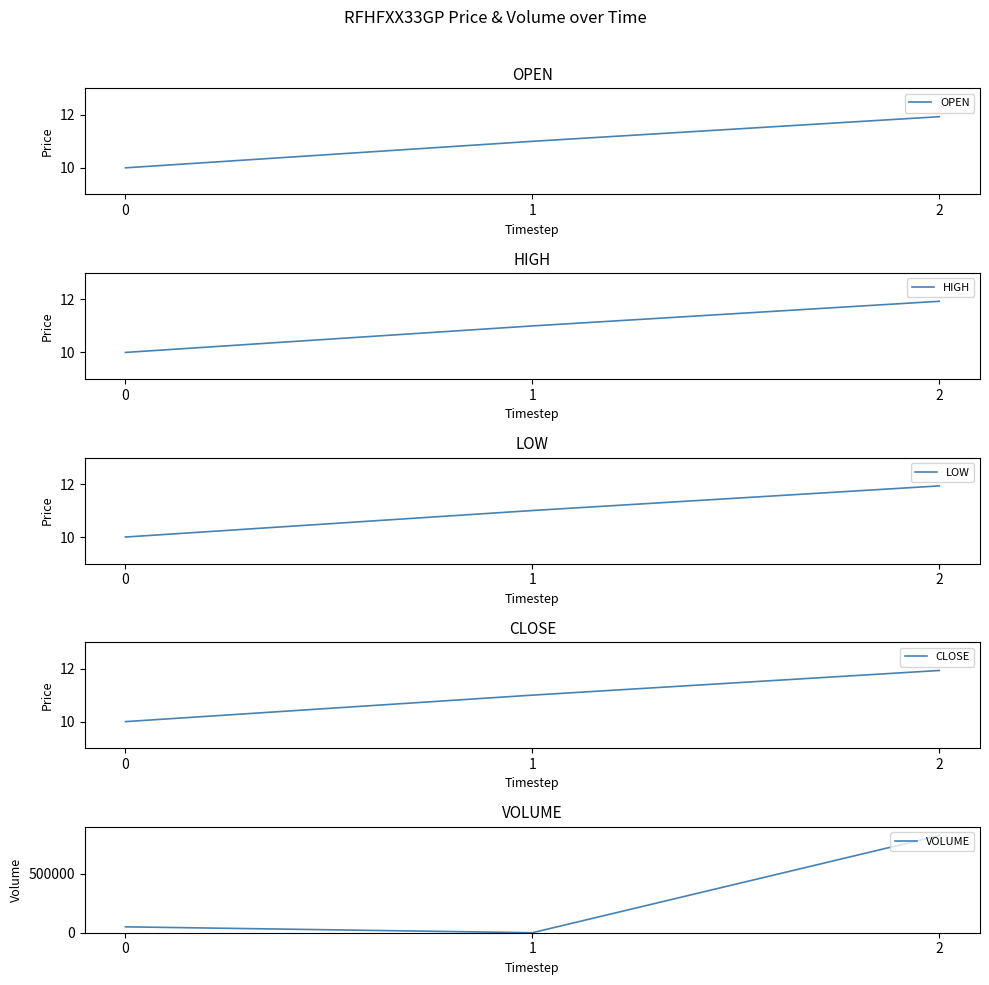

Which has a higher value, 1 or 0?

1